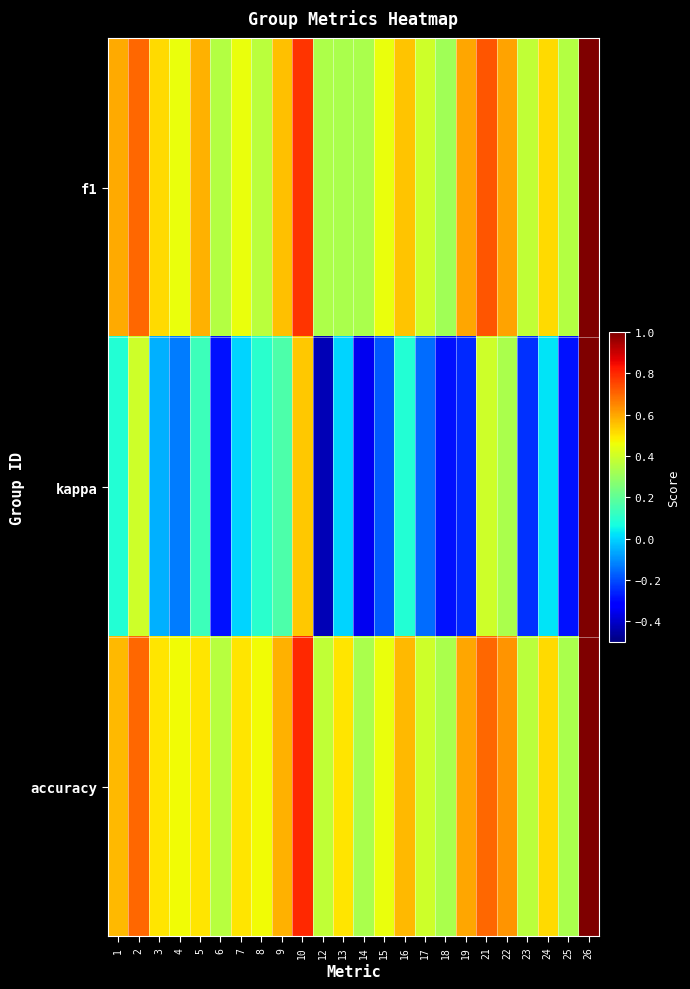

At how many categories does at least one series exceed 0?

24